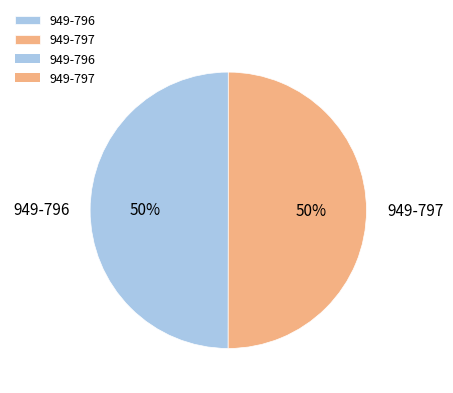

Do 949-797 and 949-796 together represent more than half of the pie?

Yes